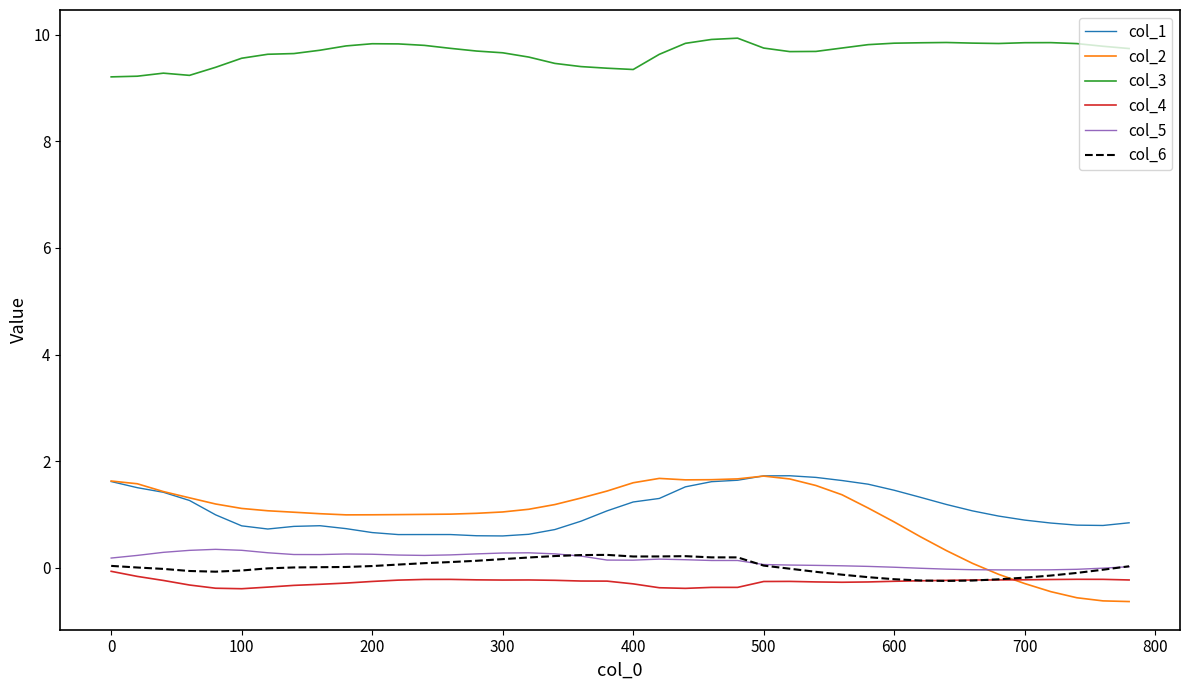

True or false: col_3 and col_5 intersect in this chart.

False